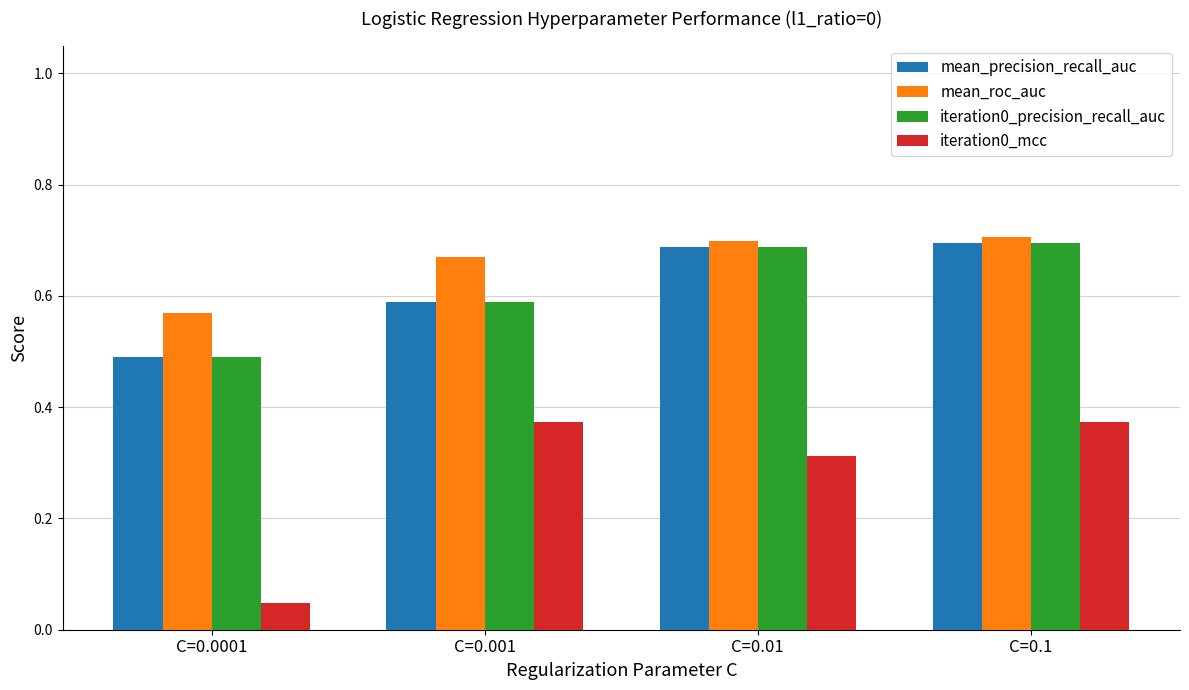

What is the sum of all iteration0_precision_recall_auc values?

2.5